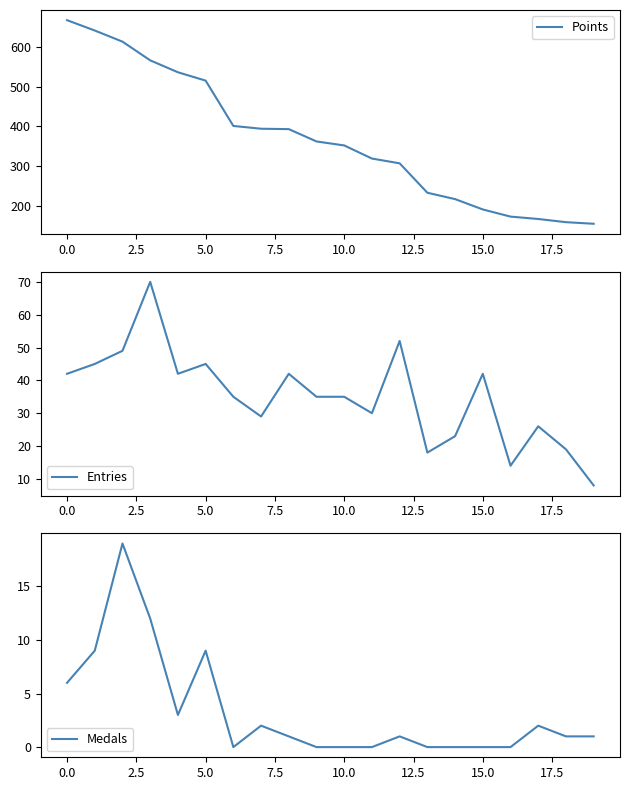

What is the maximum value for Points?

667